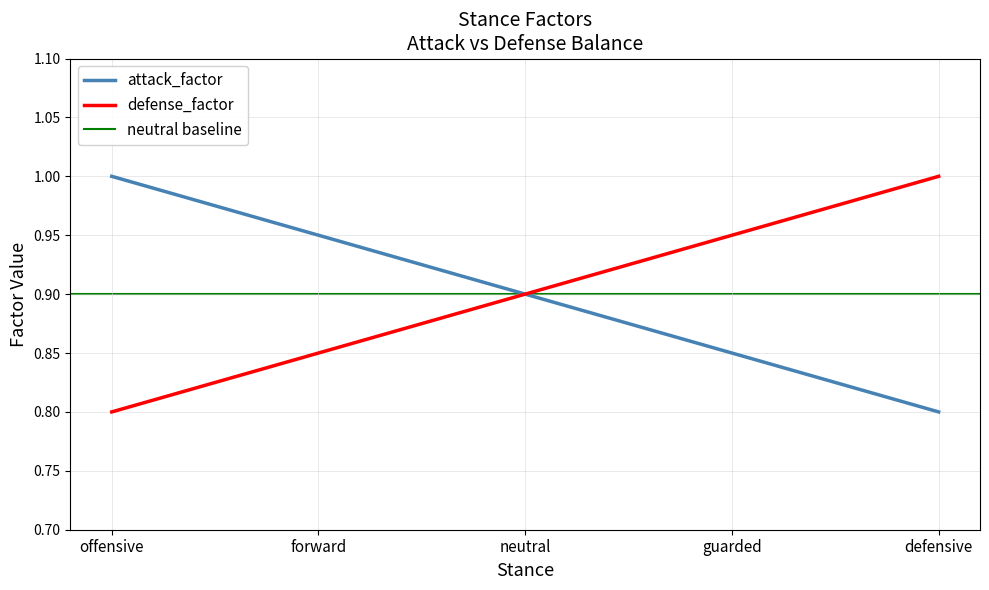

The value of attack_factor at neutral is 0.5. True or false?

False